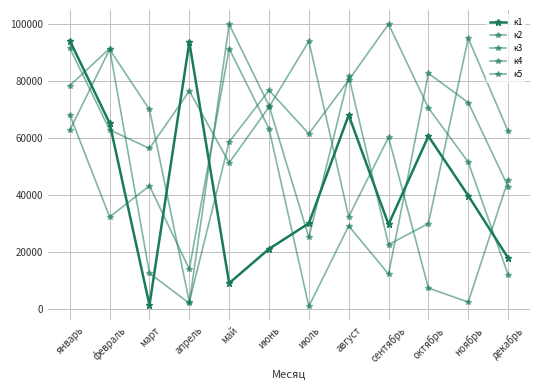

Read the к2 value at сентябрь.

99849